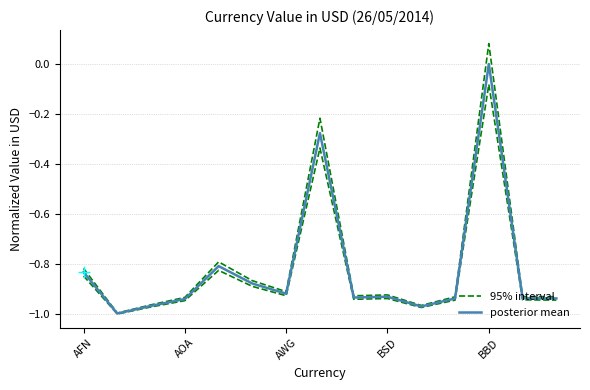

Which series has the widest spread of values?

95% interval